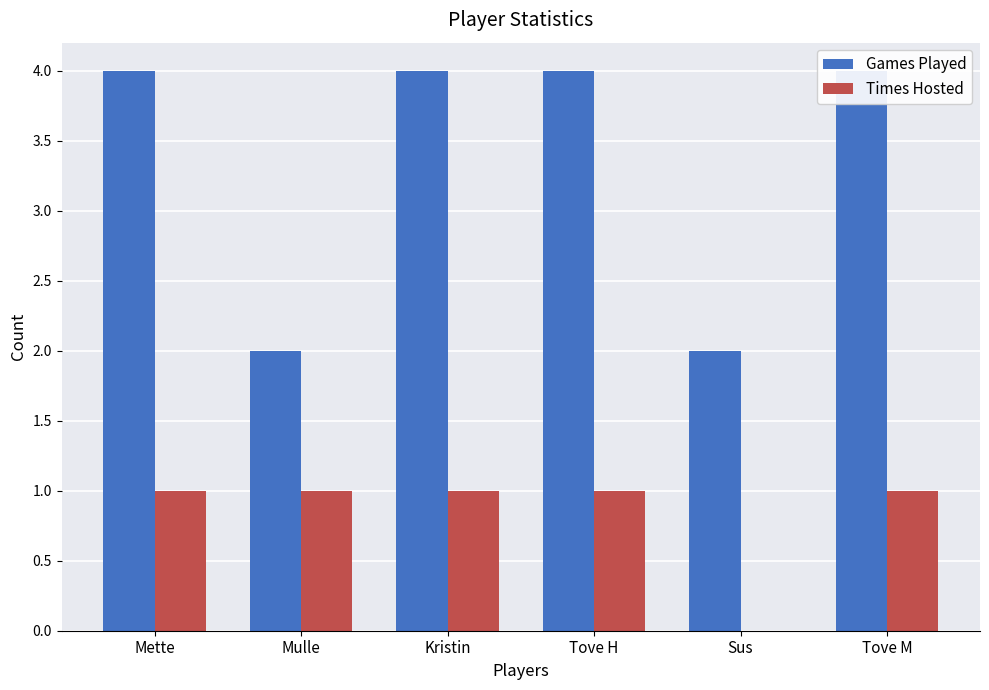

What is the value of the Times Hosted bar at the 4th from the left?

1